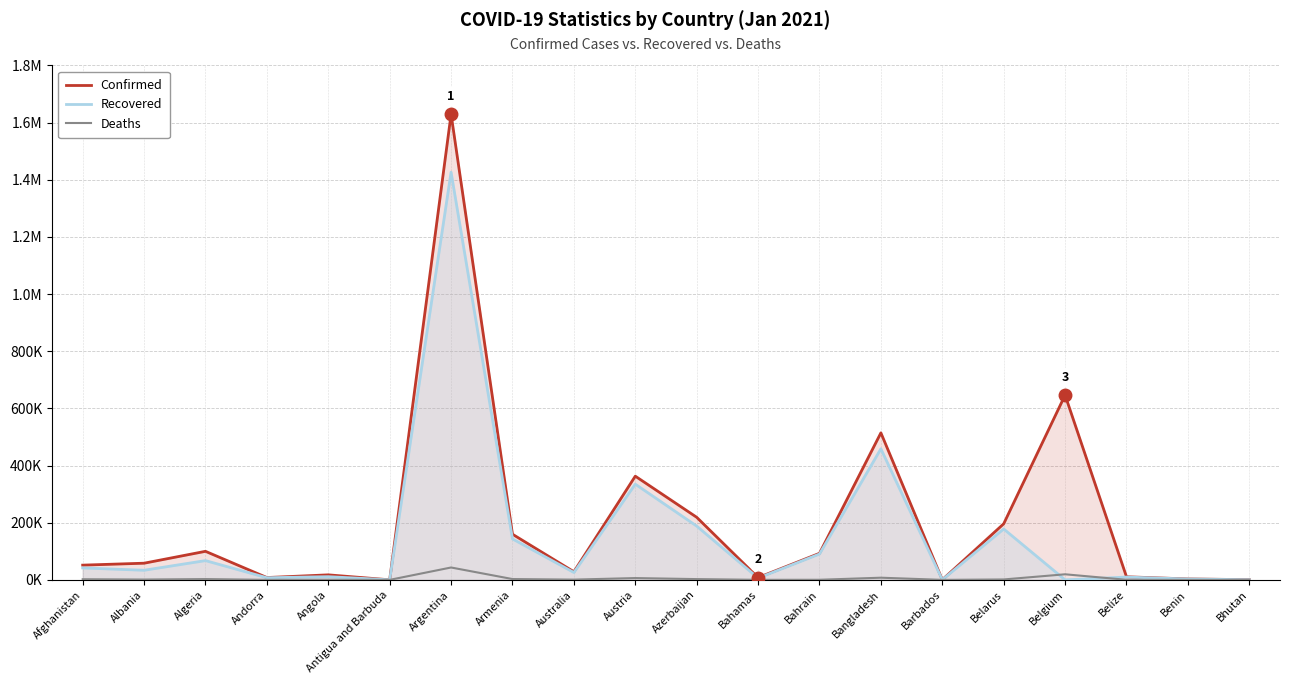

What is the label of the 3rd point from the right?

Belize